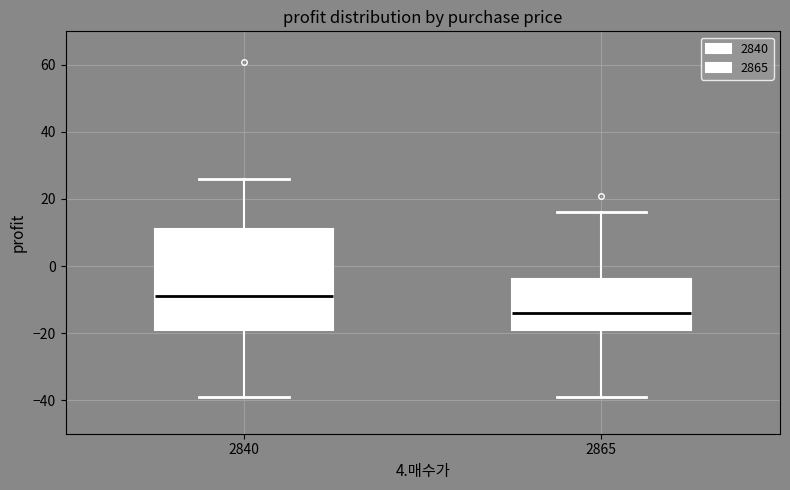

Where does the lower whisker of the box at x = 2840 end on the y-axis? The values are not printed on the chart, so give them approximately, as read against the axis.

-38